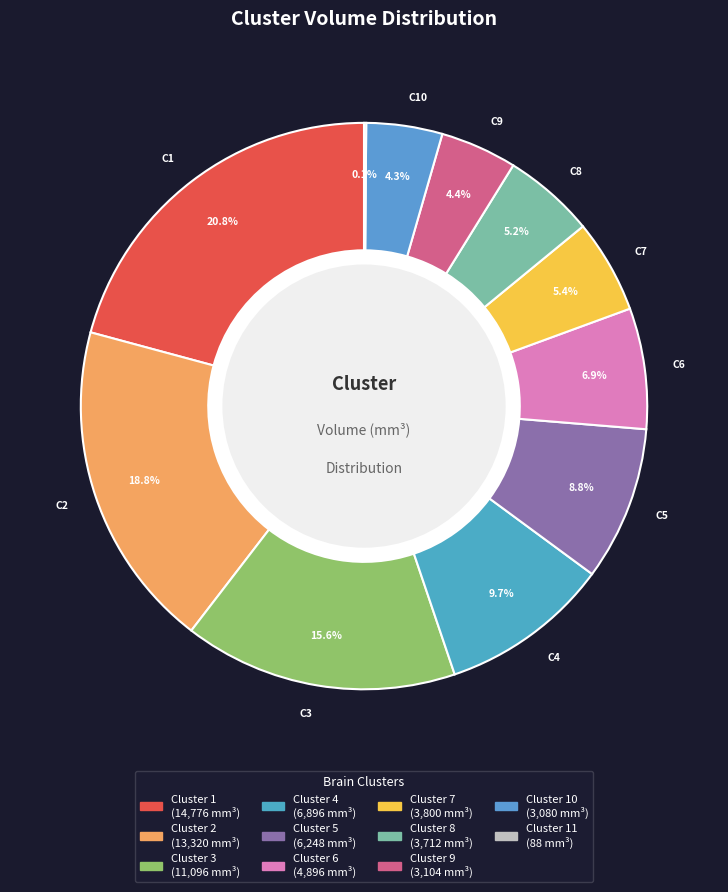

Count the number of slices in the pie.

11